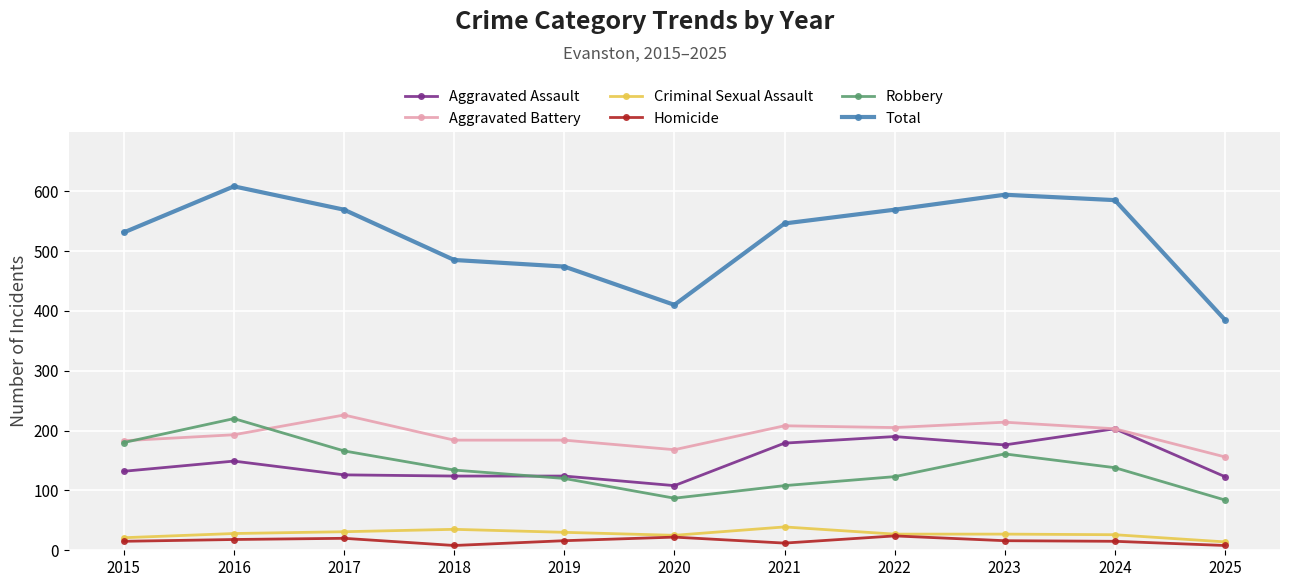

How many series are shown in this chart?

6